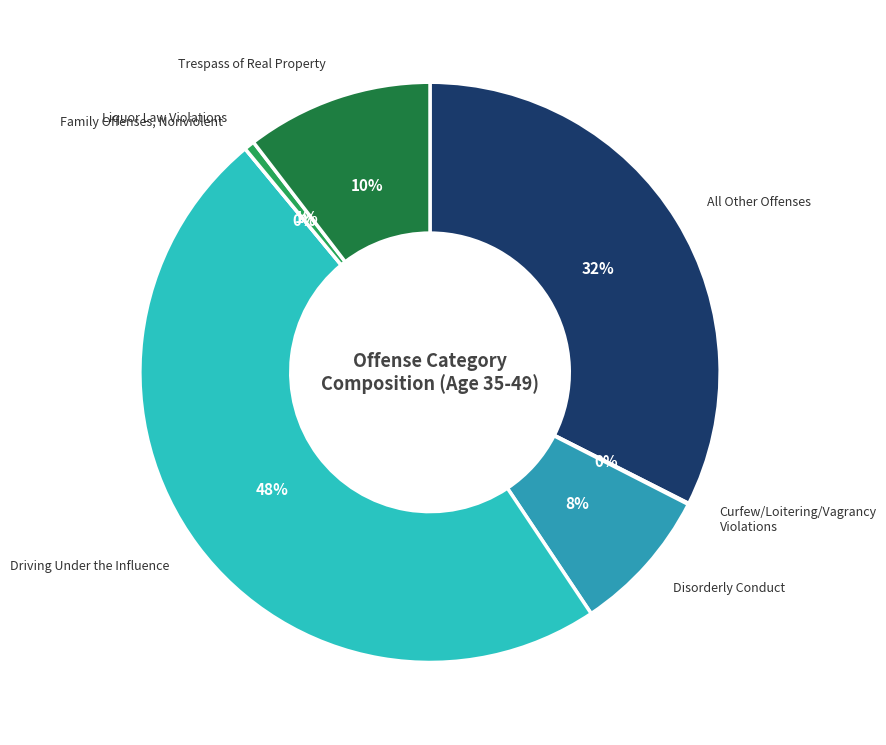

How many segments does this pie chart have?

7